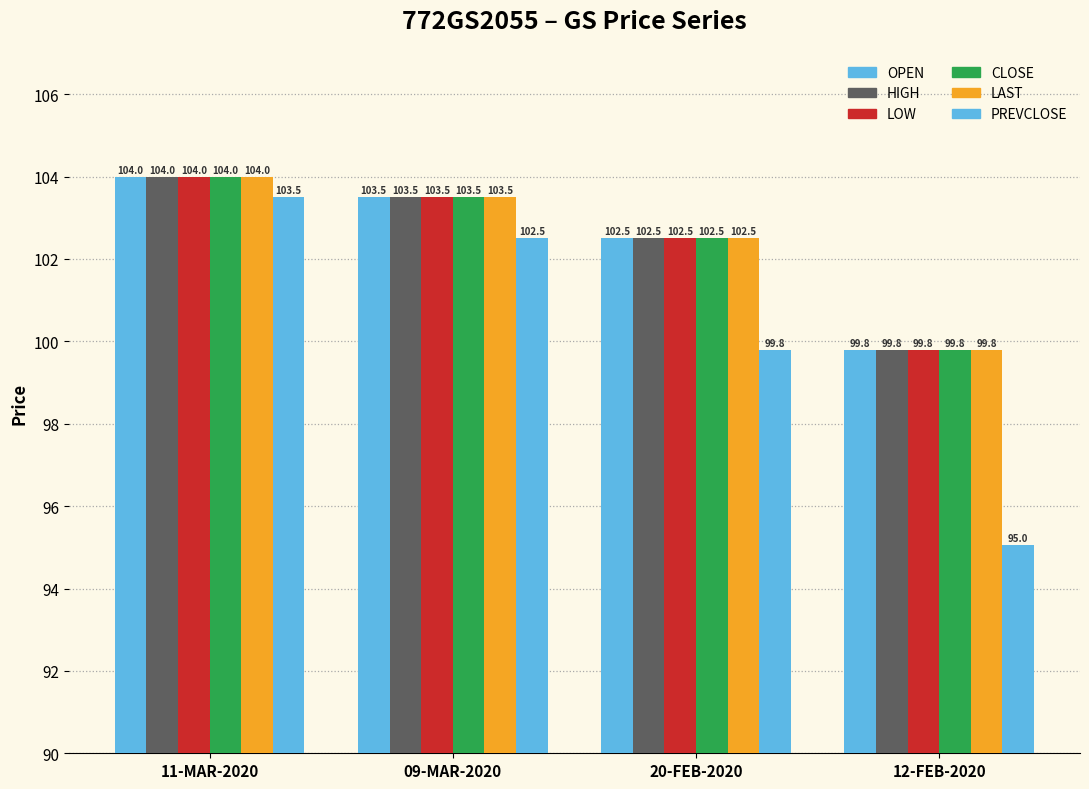

How many data points does each series have?

4